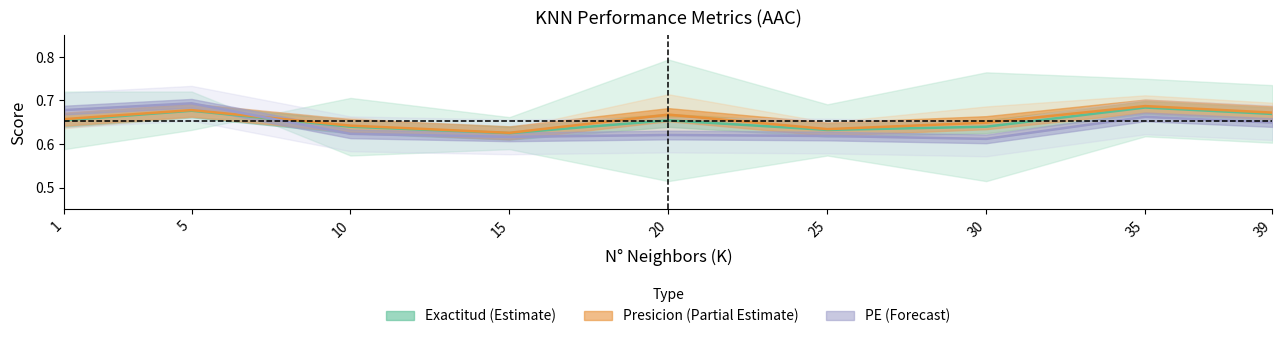

What is the sum of all Presicion values?

5.9